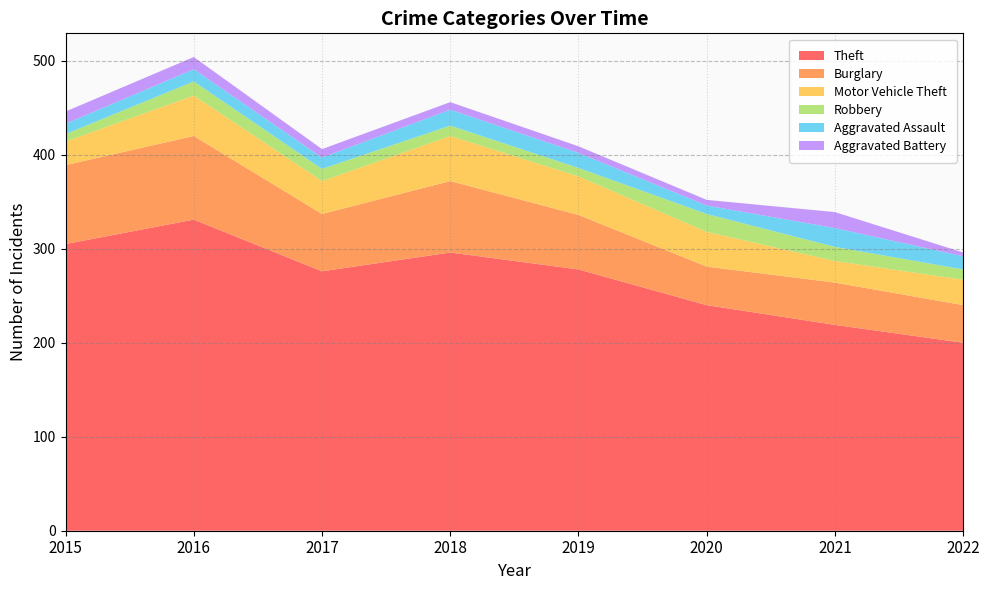

Reading left to right, transcribe all the data shown in this chart.

Theft: 305	331	276	296	278	240	219	200
Burglary: 84	89	61	76	58	41	45	40
Motor Vehicle Theft: 25	43	35	48	41	37	23	27
Robbery: 8	15	13	11	9	19	15	11
Aggravated Assault: 11	13	12	17	16	9	20	14
Aggravated Battery: 13	13	9	8	7	6	17	4